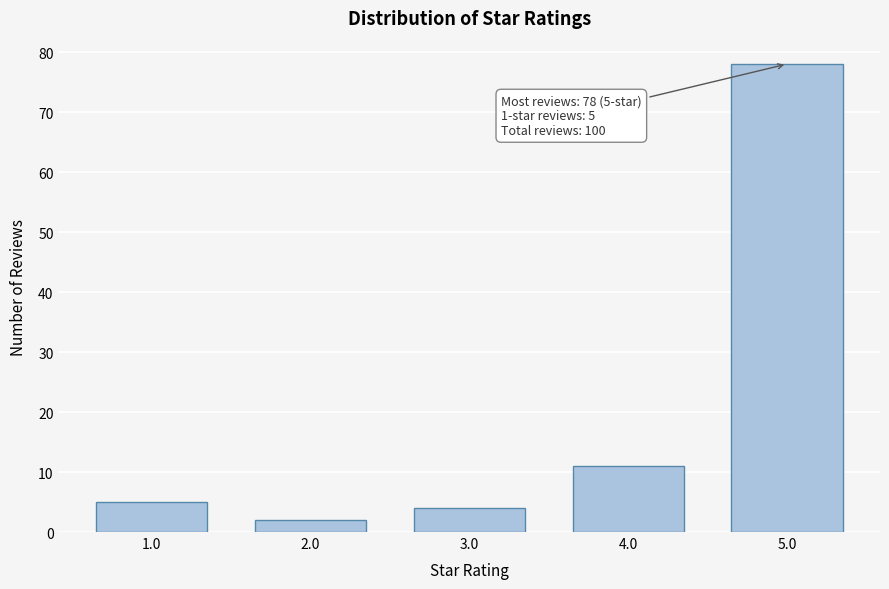

Reading right to left, extract all data points from this chart.

5.0=78	4.0=11	3.0=4	2.0=2	1.0=5